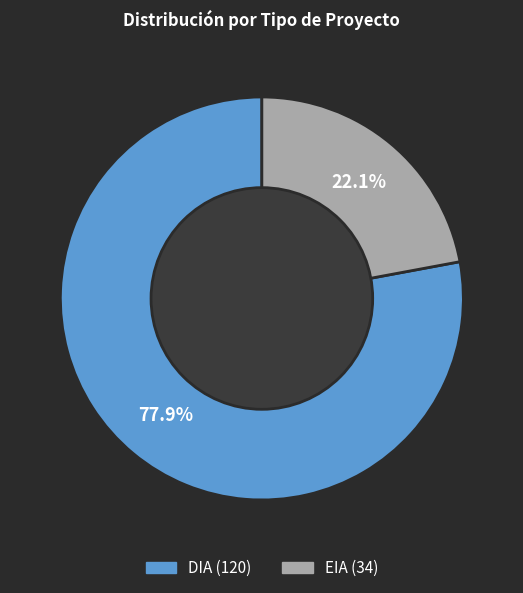

To the nearest percent, what is the combined percentage of EIA and DIA?

100%